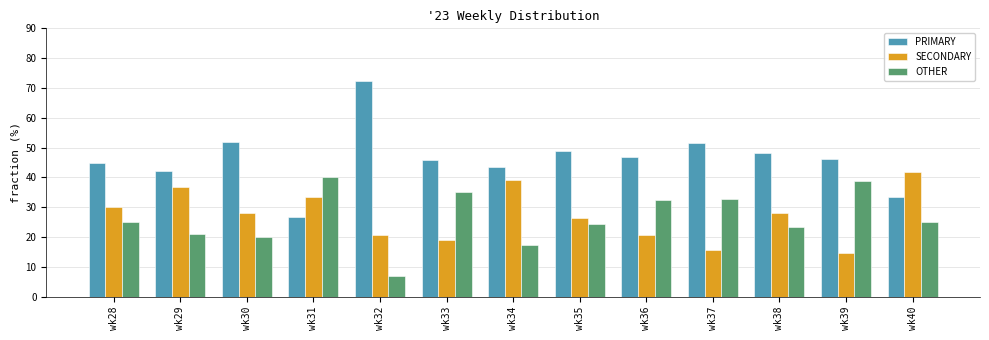

What is the smallest value displayed?

6.9